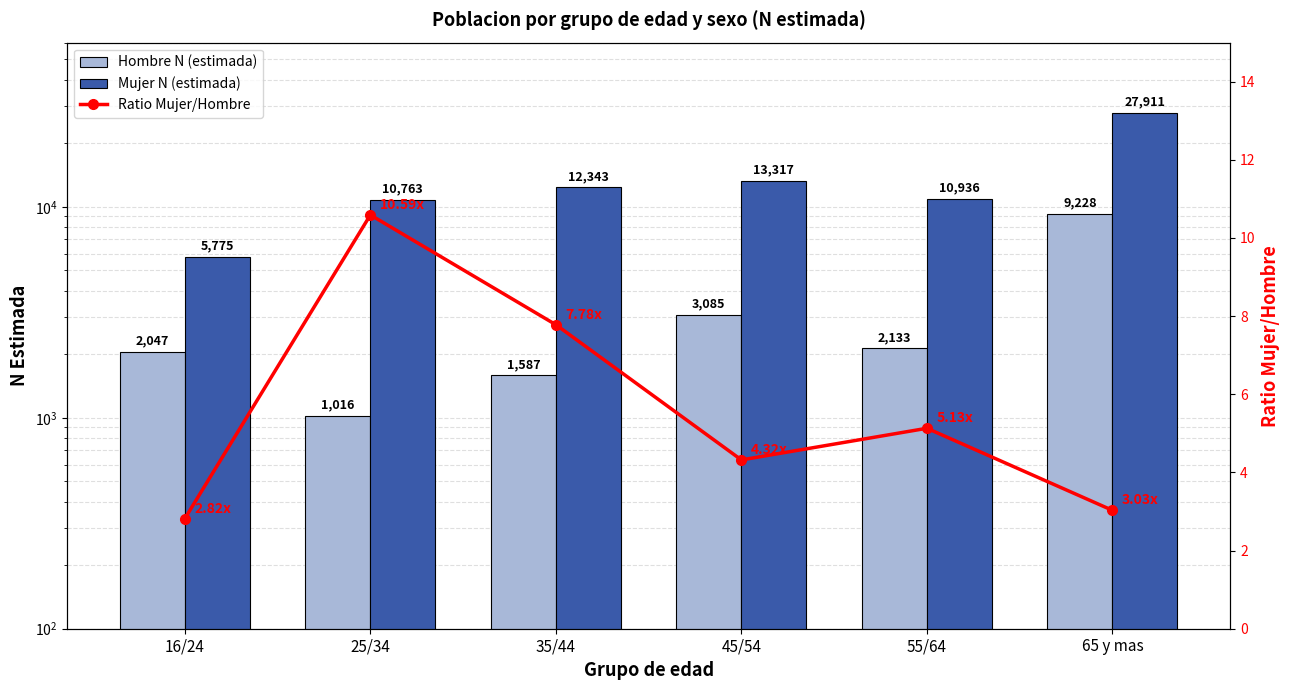

Read the Hombre N (estimada) value at 65 y mas.

9228.0